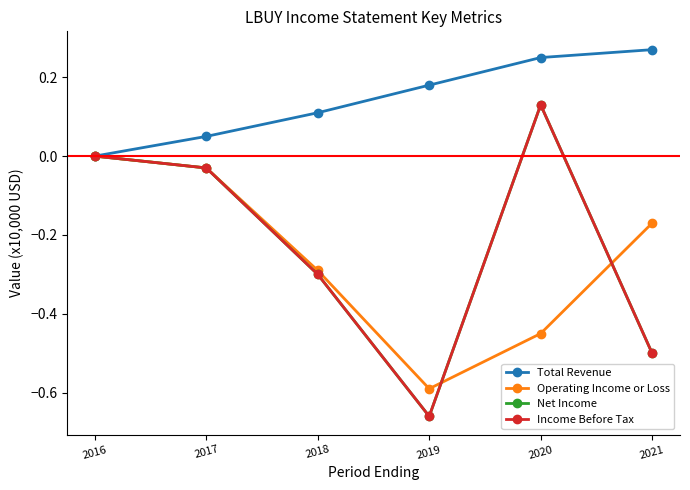

Is this an area chart (filled region under the line)?

No